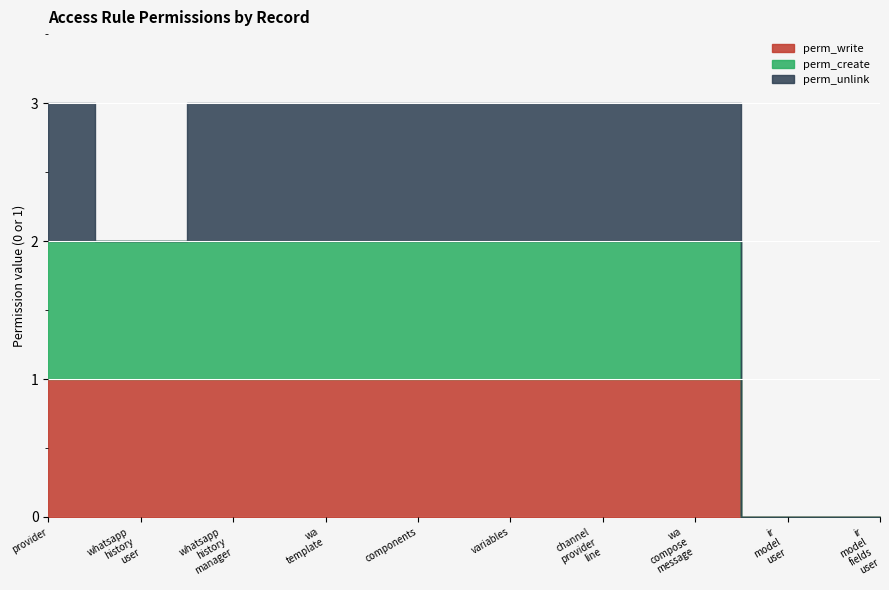

How many positive values does the perm_unlink series have?

7